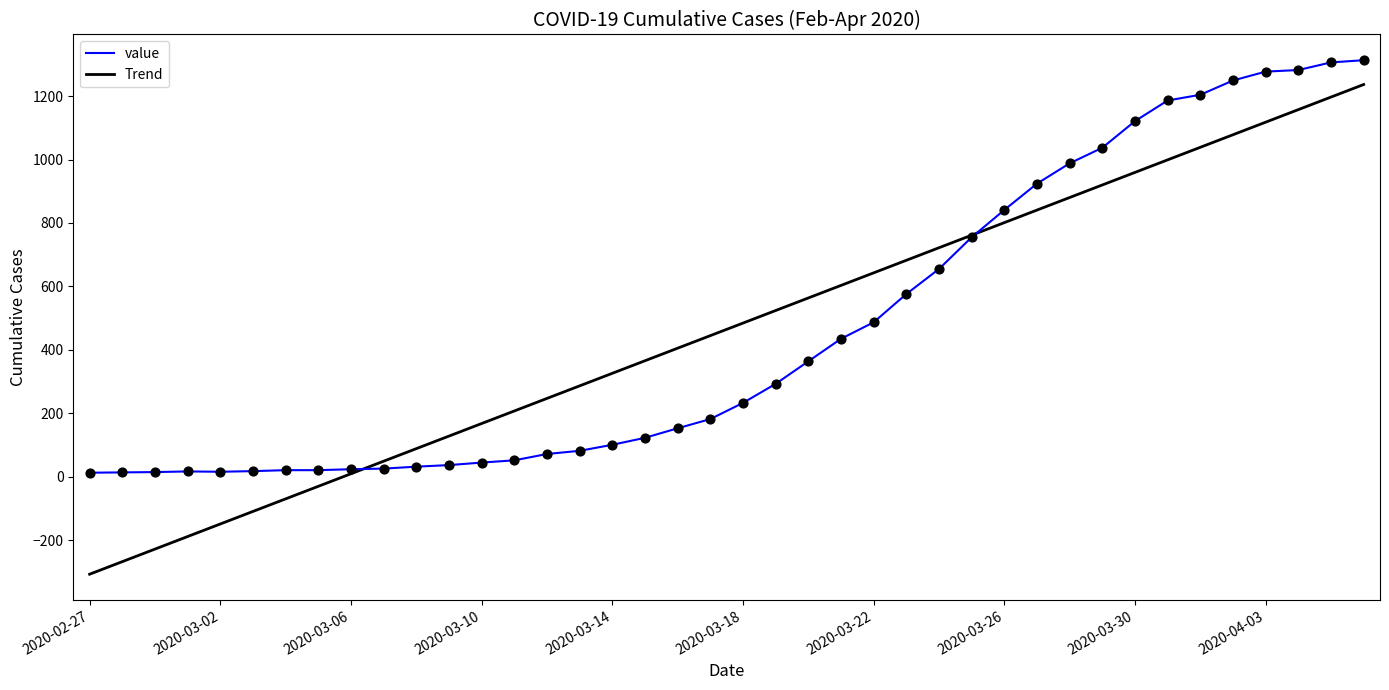

Which series has the widest spread of values?

Trend